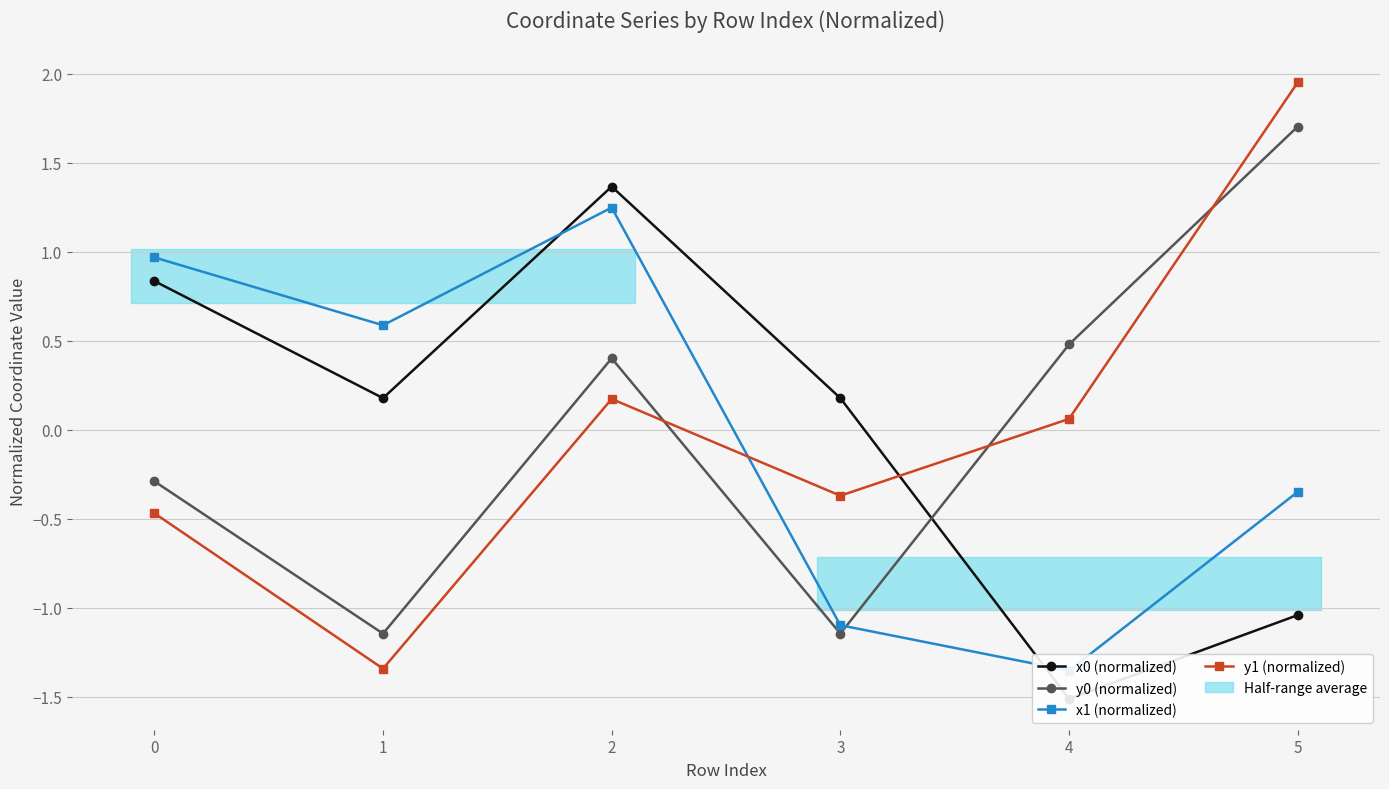

What is the spread (max minus min) of values at 1?

1.9